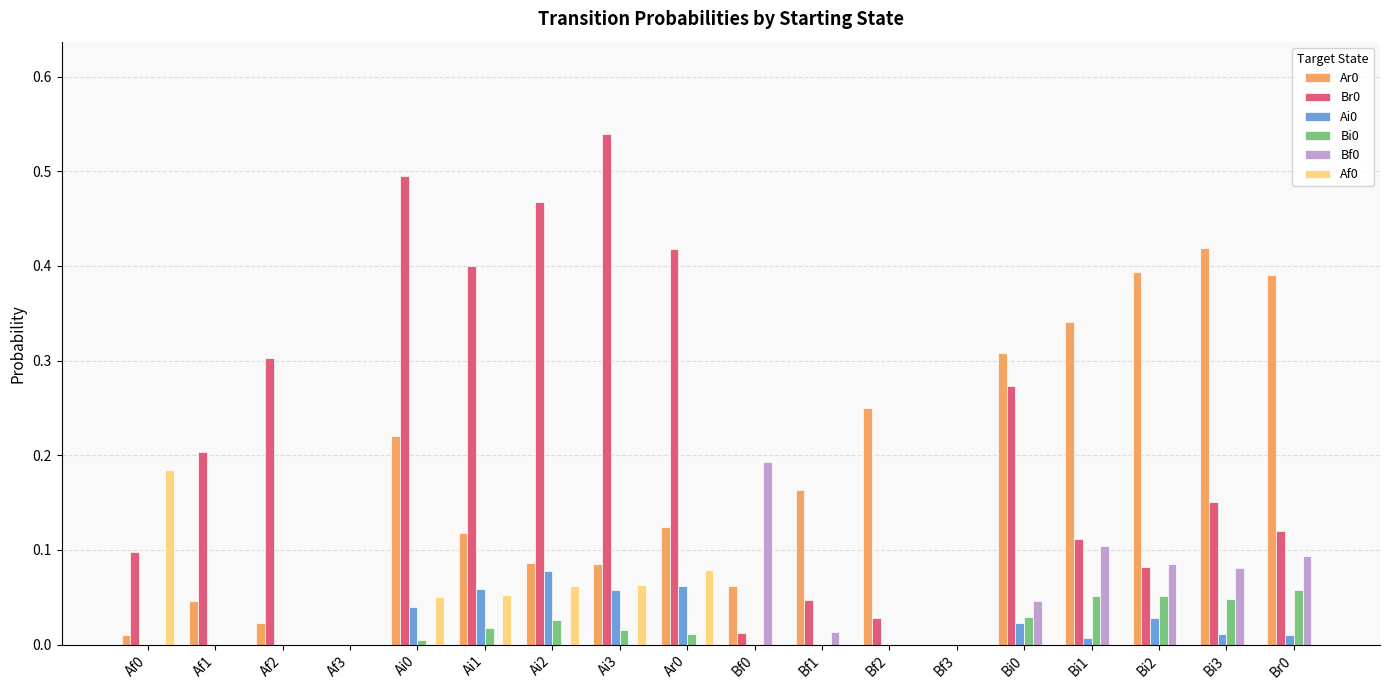

What is the total value across all series at Ai2?

0.7